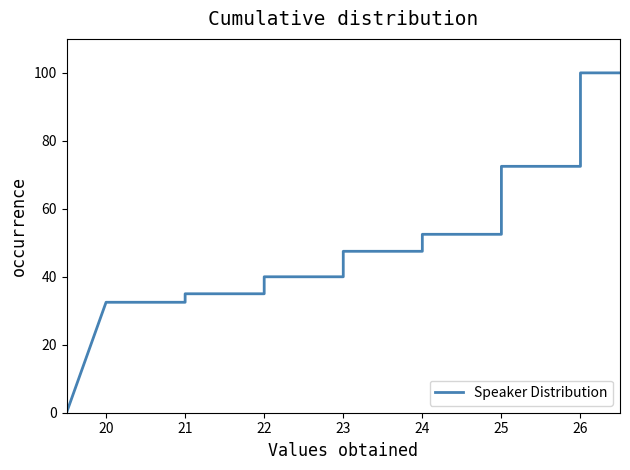

What is the average value?

50.7